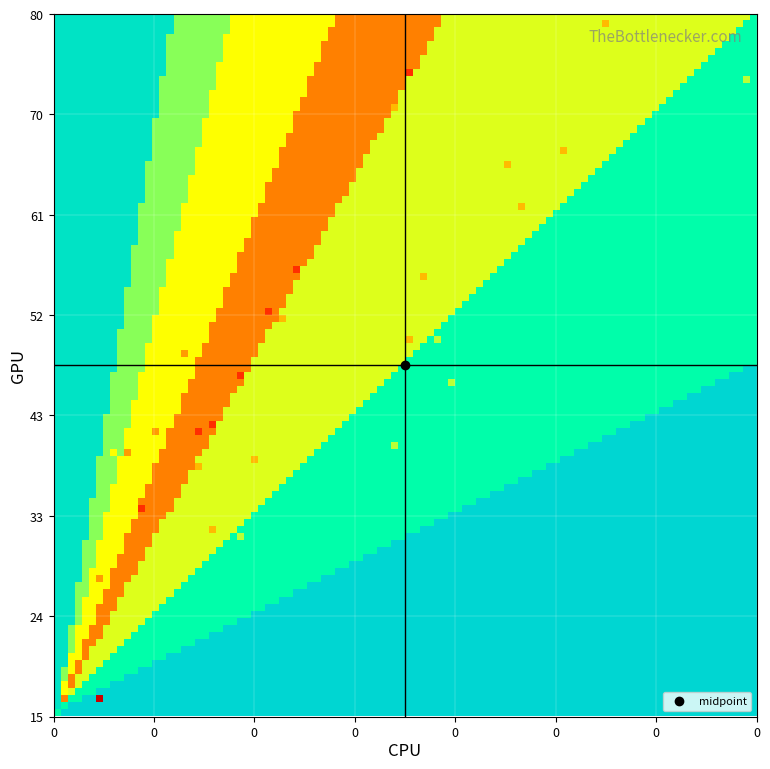

What is the maximum value shown in the chart?

8026